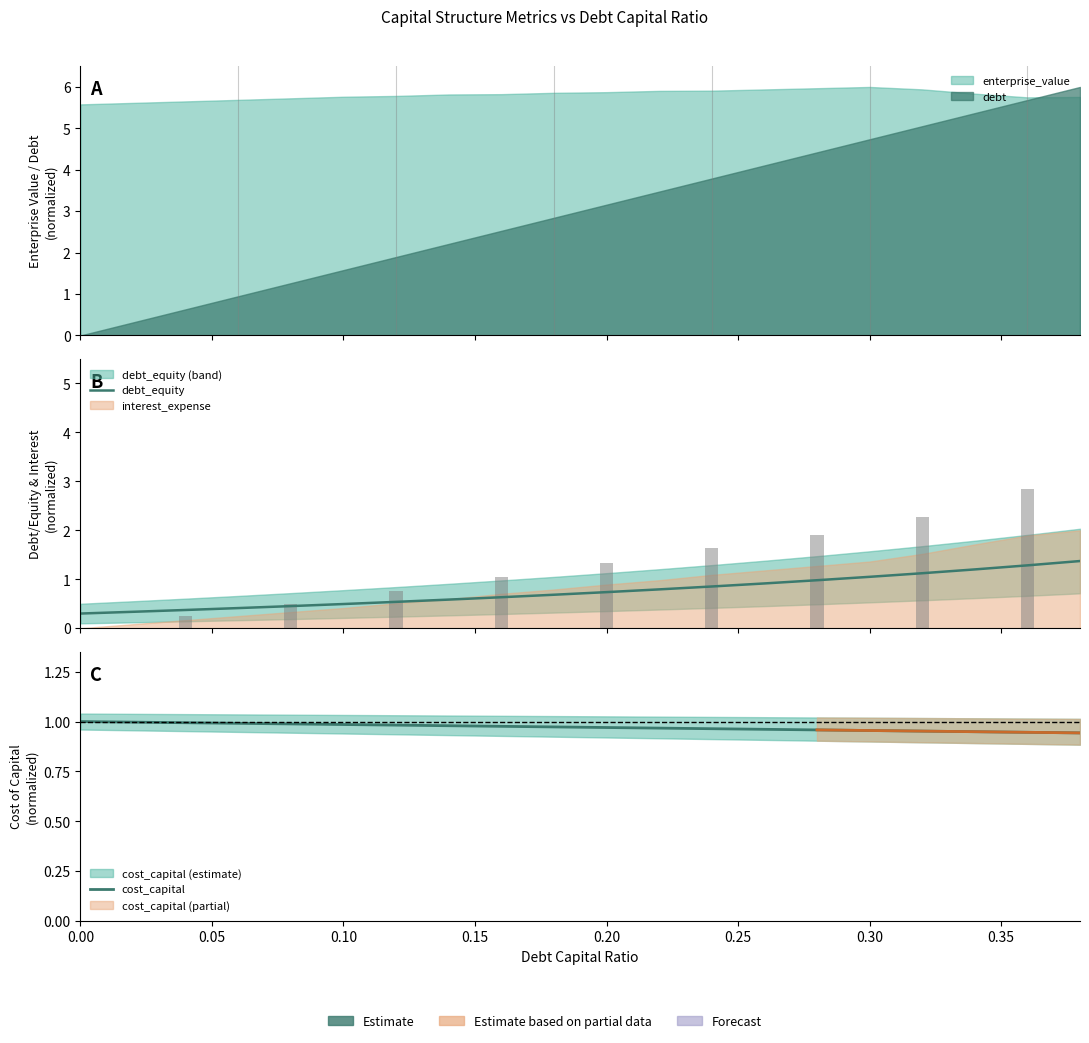

What is the difference between the maximum and minimum values in the cost_capital series?

0.1